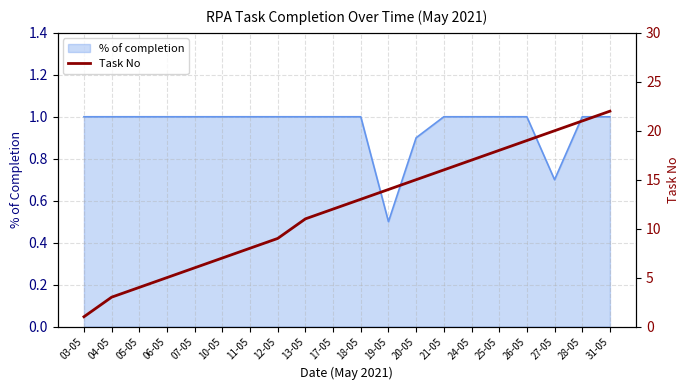

What is the sum of all values?

241